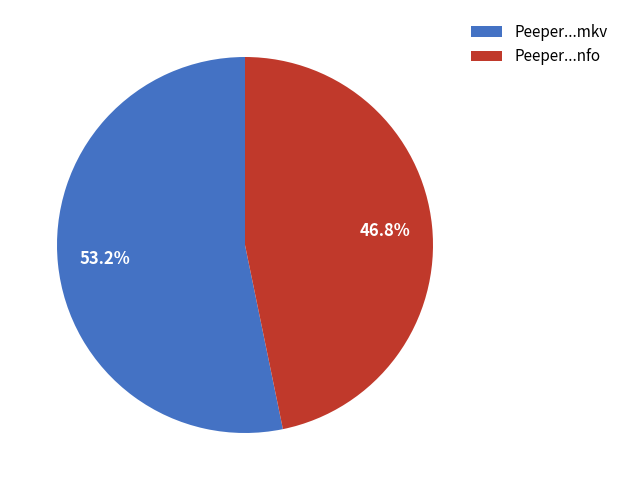

Which category has the smallest portion of the pie?

Peeper...nfo